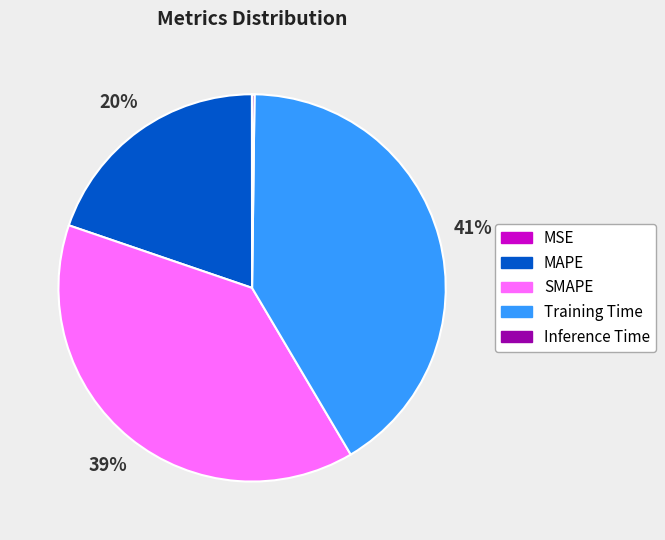

Which has a higher value, Training Time or SMAPE?

Training Time